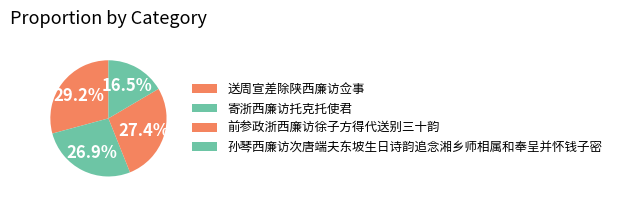

To the nearest percent, what is the difference between the 寄浙西廉访托克托使君 and 前参政浙西廉访徐子方得代送别三十韵 slice percentages?

2%